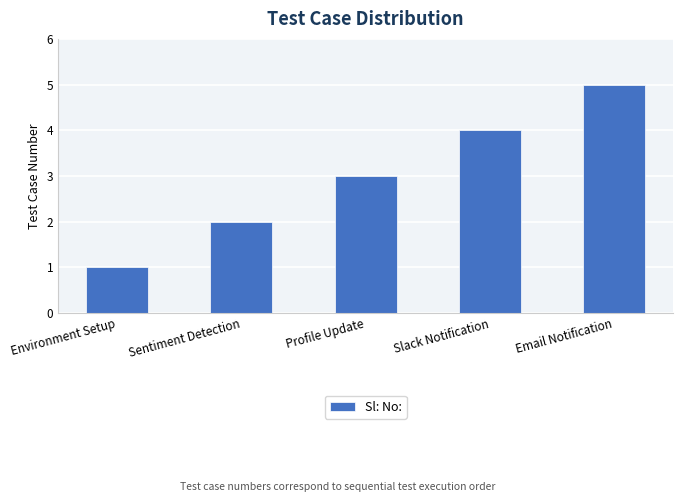

What is the ratio of the value at Environment Setup to the value at Email Notification?

0.2